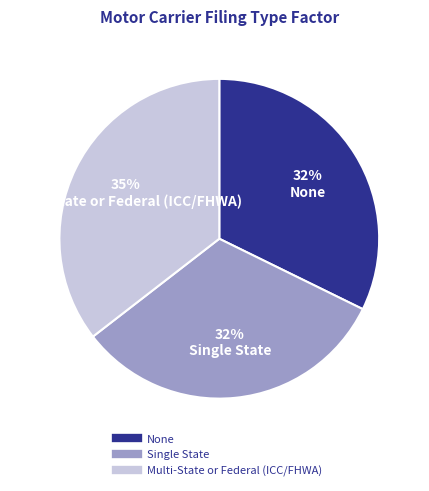

Combined, do Multi-State or Federal (ICC/FHWA) and None account for over 50%?

Yes